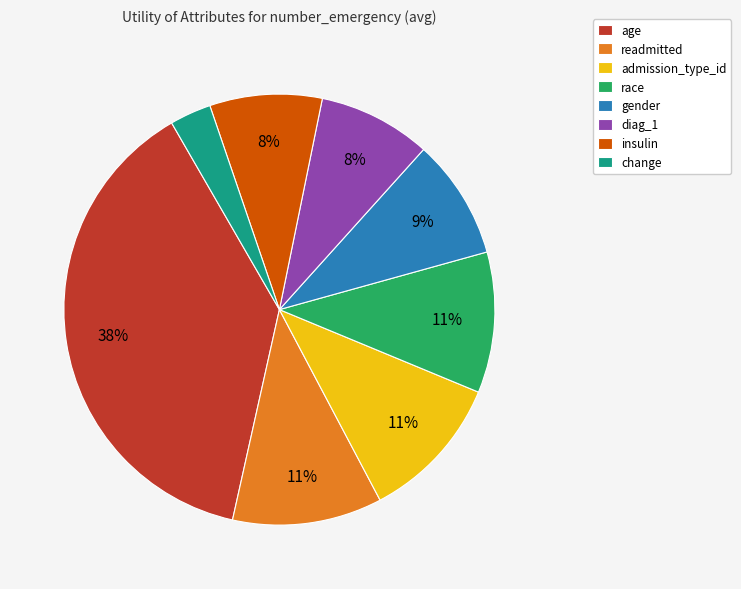

To the nearest percent, what is the combined percentage of admission_type_id and insulin?

19%